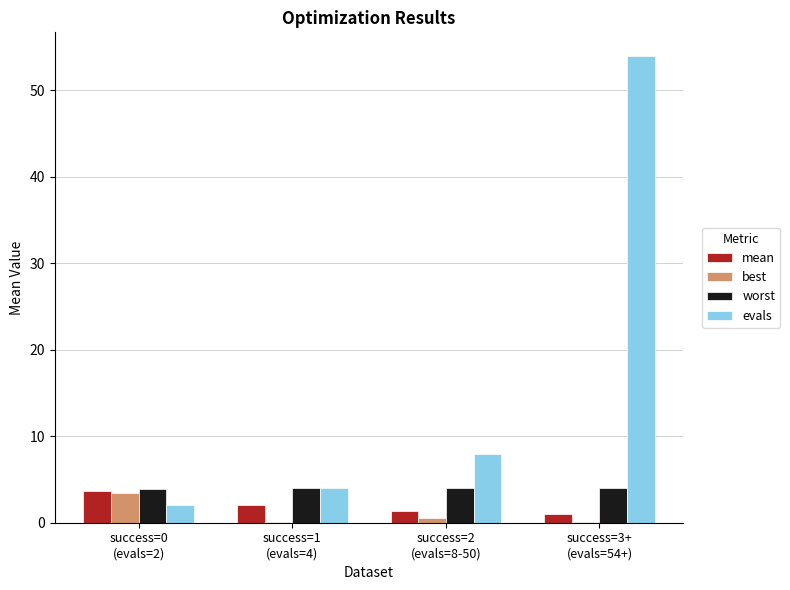

Is it true that mean equals 1.1 at success=3+
(evals=54+)?

True